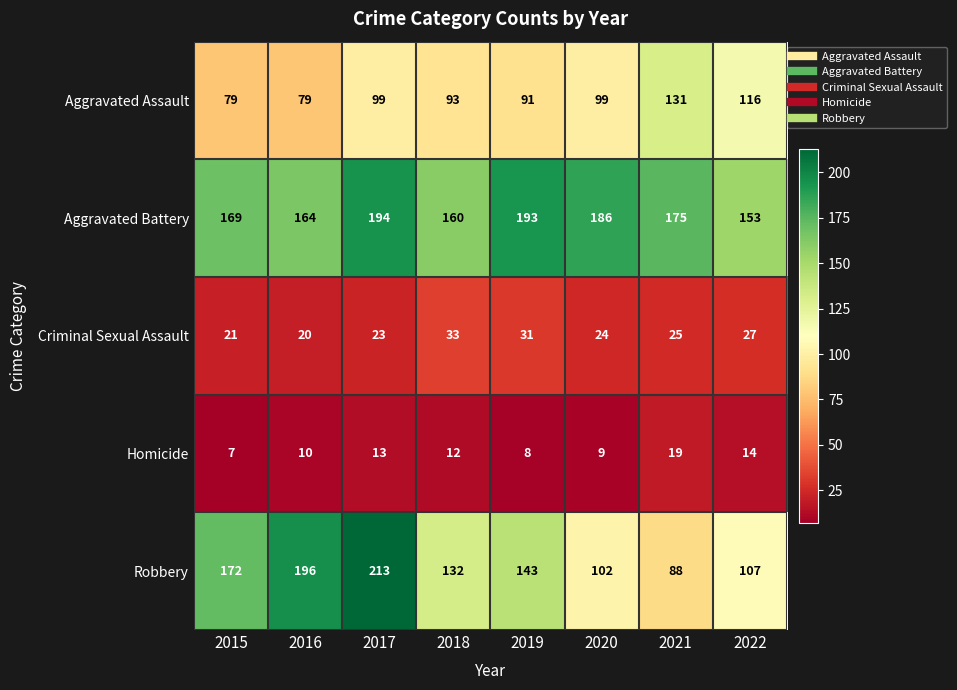

What is the sum of all Robbery values?

1153